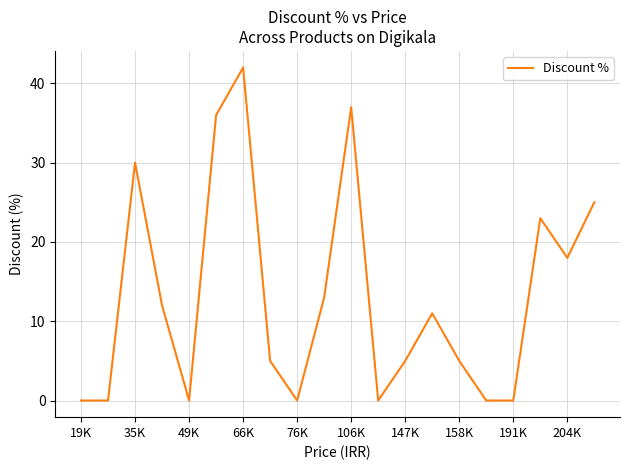

How many lines are shown in the chart?

1